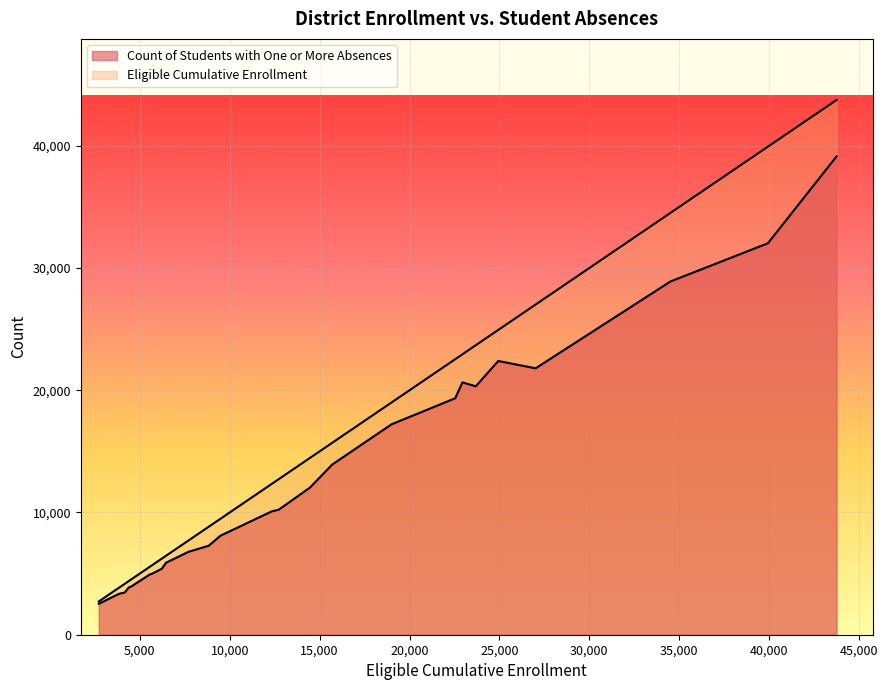

Rank the series by their maximum value, from lowest to highest.

Count of Students with One or More Absences, EligibleCumulativeEnrollment